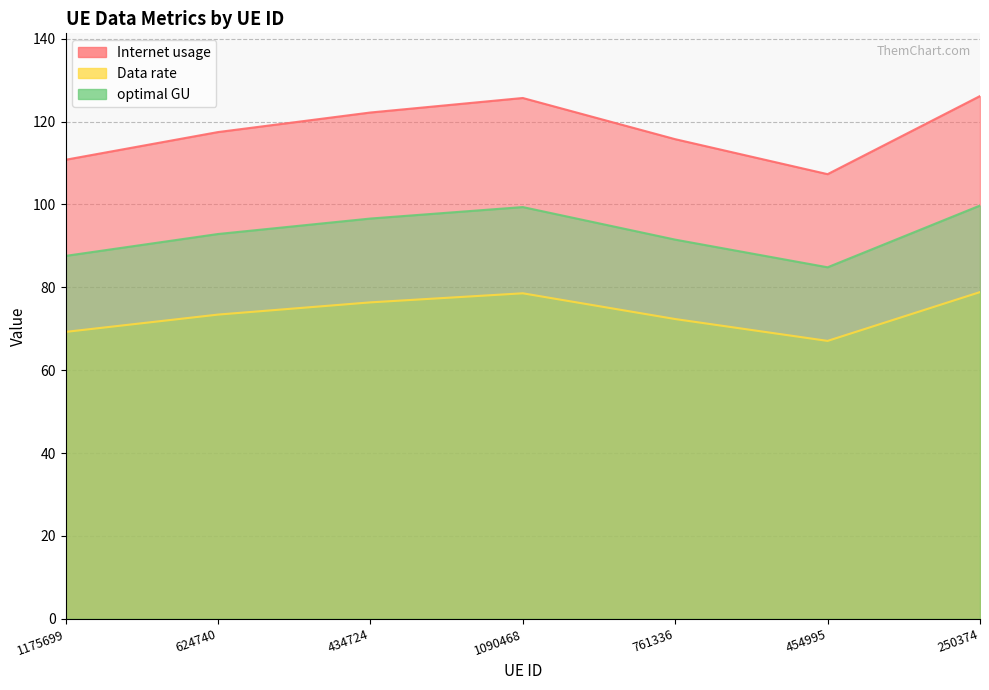

Reading right to left, extract all data points from this chart.

Internet usage: 78.8	67.1	72.3	78.6	76.4	73.4	69.2
Data rate: 126.2	107.3	115.7	125.7	122.2	117.5	110.8
optimal GU: 99.7	84.8	91.5	99.4	96.6	92.9	87.6